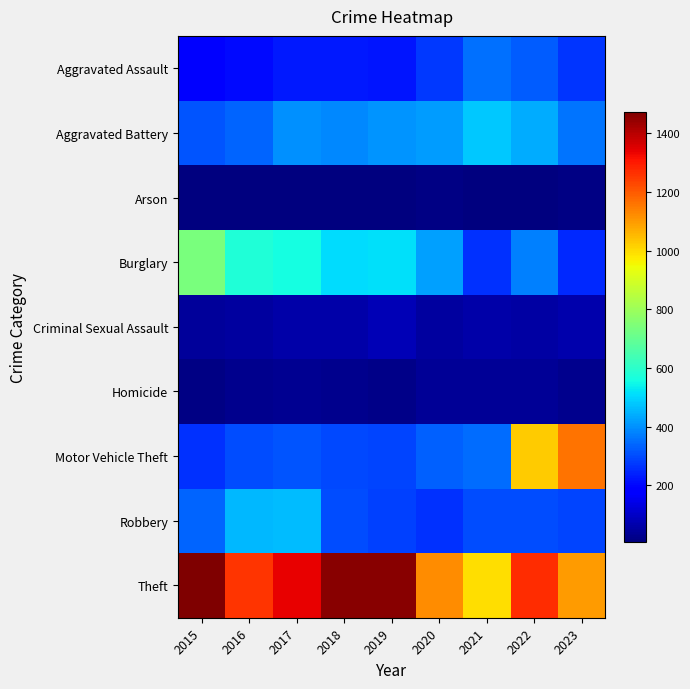

Reading right to left, transcribe all the data shown in this chart.

Aggravated Assault: 2023=266	2022=327	2021=352	2020=273	2019=223	2018=225	2017=225	2016=206	2015=194
Aggravated Battery: 2023=357	2022=439	2021=479	2020=416	2019=407	2018=389	2017=400	2016=336	2015=316
Arson: 2023=14	2022=12	2021=12	2020=17	2019=12	2018=7	2017=10	2016=7	2015=9
Burglary: 2023=249	2022=379	2021=261	2020=425	2019=517	2018=506	2017=562	2016=576	2015=738
Criminal Sexual Assault: 2023=66	2022=54	2021=61	2020=48	2019=77	2018=59	2017=61	2016=50	2015=46
Homicide: 2023=25	2022=36	2021=38	2020=41	2019=22	2018=25	2017=33	2016=26	2015=15
Motor Vehicle Theft: 2023=1159	2022=1024	2021=348	2020=333	2019=290	2018=298	2017=312	2016=304	2015=263
Robbery: 2023=290	2022=304	2021=300	2020=263	2019=287	2018=301	2017=460	2016=454	2015=337
Theft: 2023=1101	2022=1271	2021=998	2020=1120	2019=1459	2018=1461	2017=1339	2016=1259	2015=1474